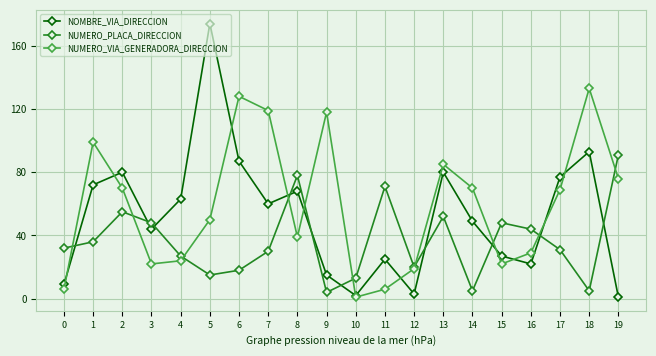

What is the total value across all series at 18?

231